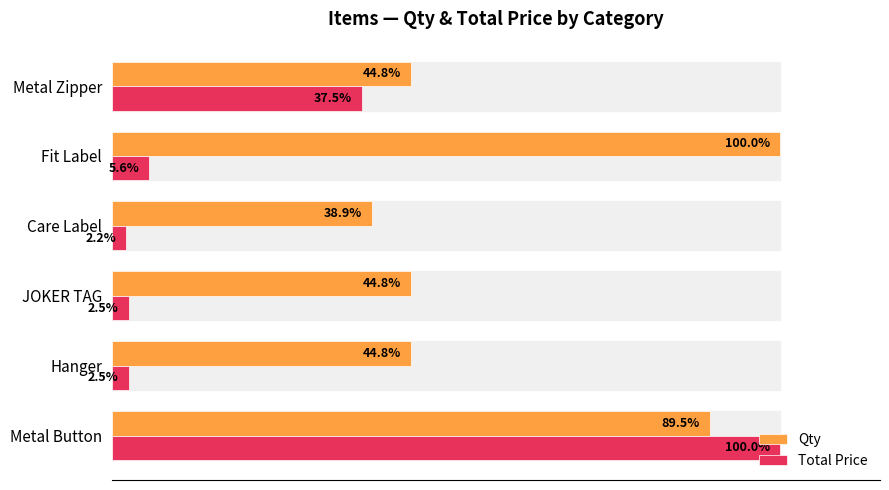

List the series in order of their overall mean, highest first.

Qty, Total Price